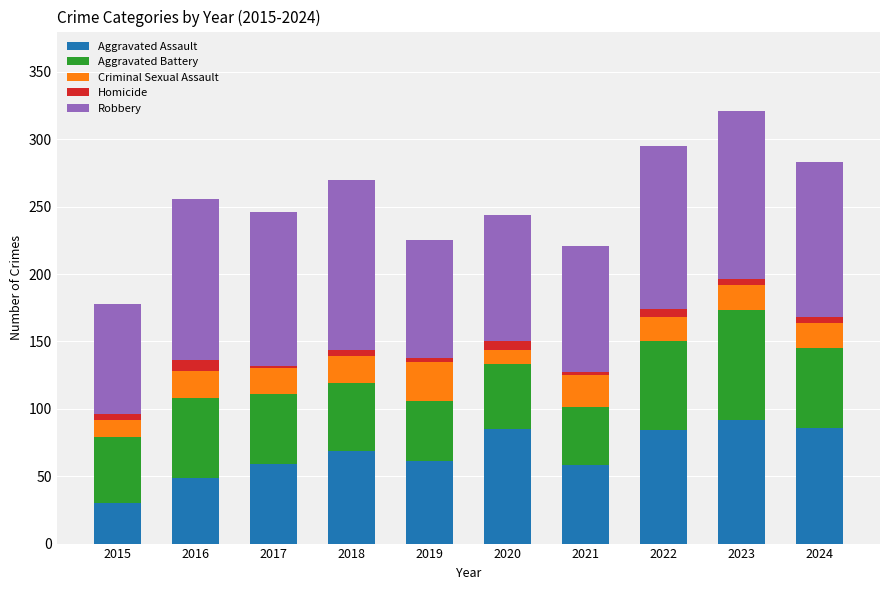

Does the chart contain stacked bars?

Yes